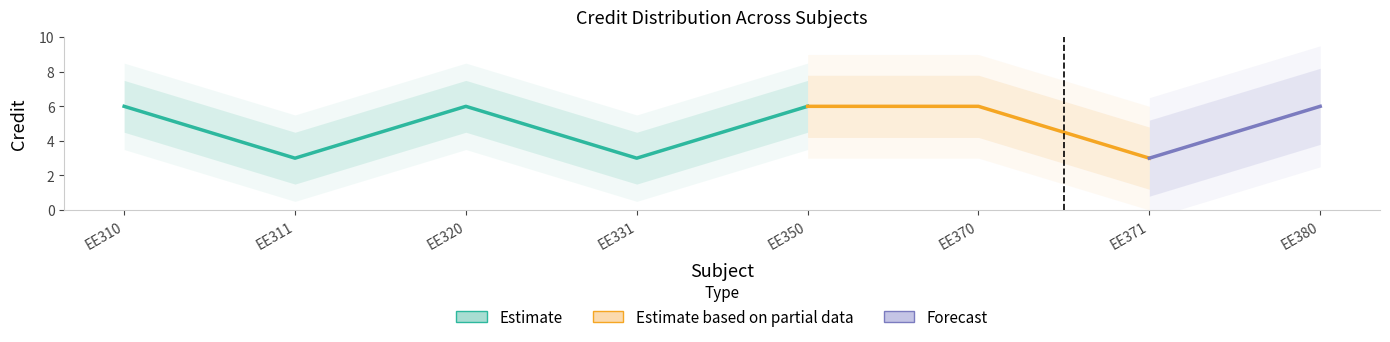

What is the value of the 2nd point from the left?

3